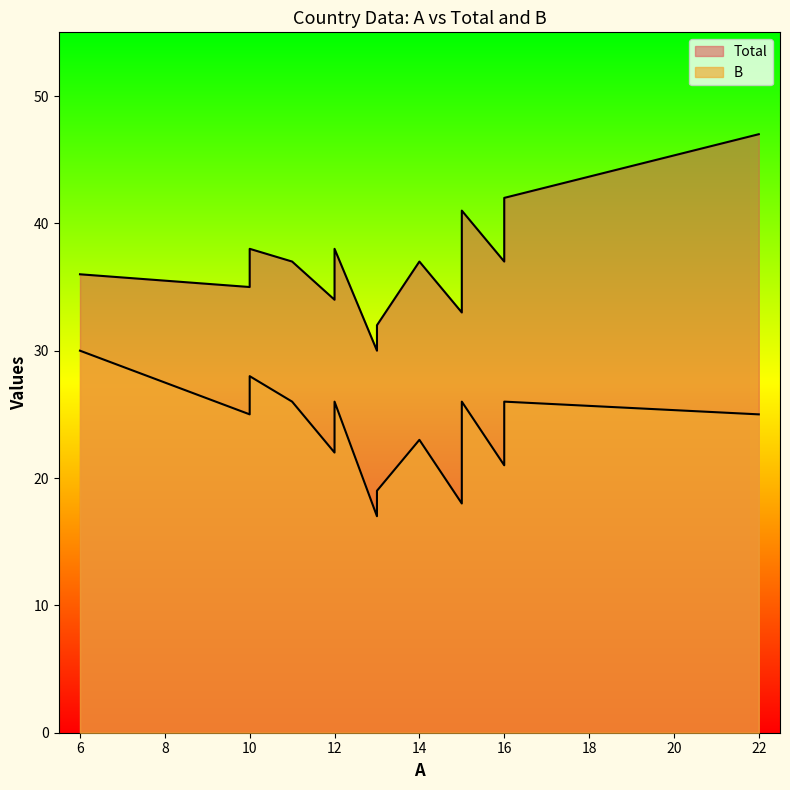

At Afghanistan, list the series in order from largest to smallest.

Total, B